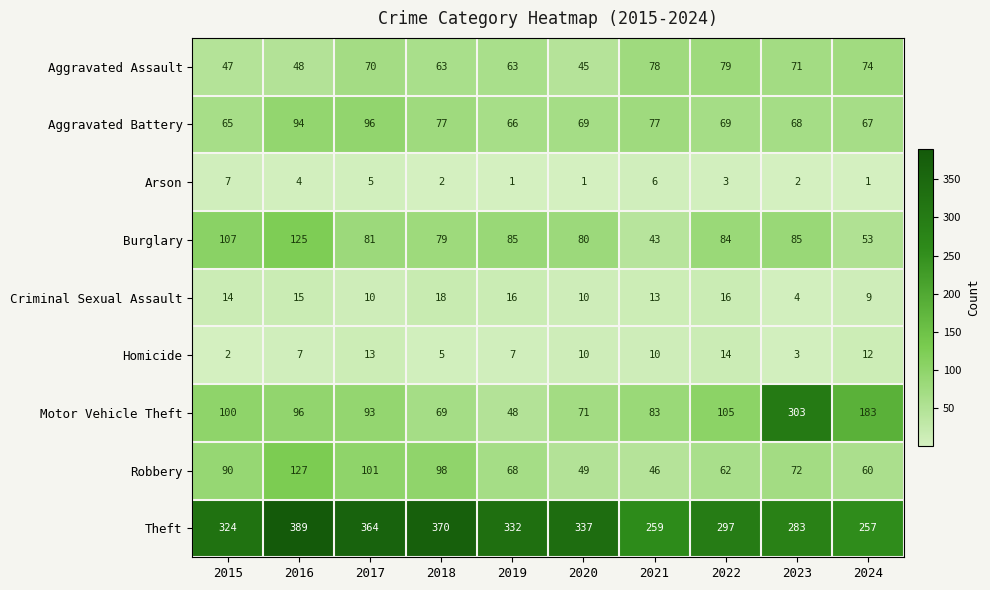

What is the difference between the maximum and minimum values in the Theft series?

132